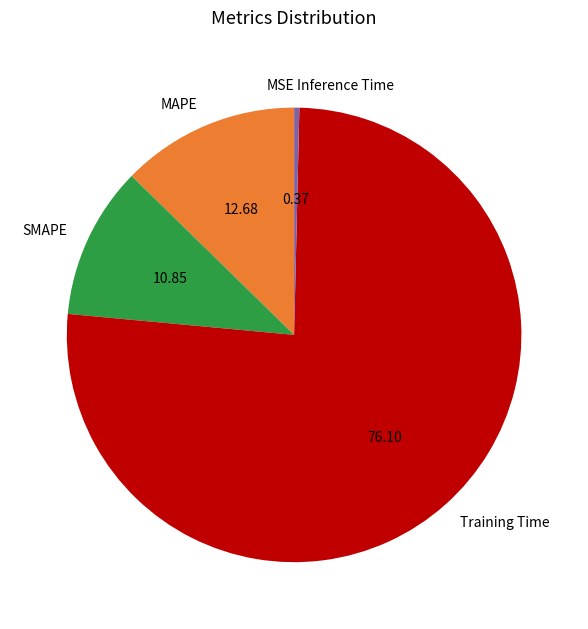

True or false: Inference Time accounts for 0% of the total.

True